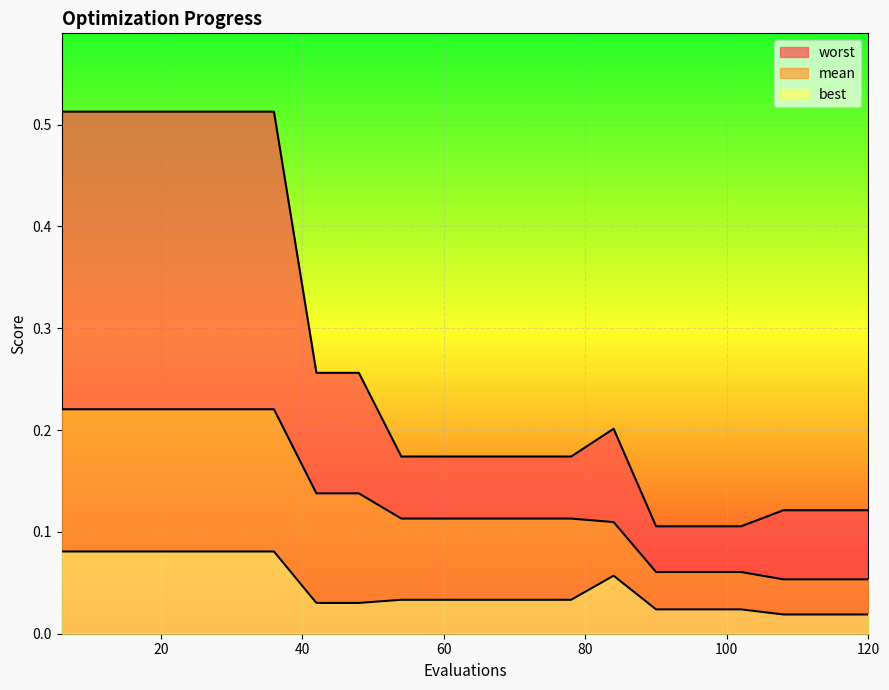

Rank the categories by mean value from lowest to highest.

108, 114, 120, 90, 96, 102, 84, 54, 60, 66, 72, 78, 42, 48, 6, 12, 18, 24, 30, 36